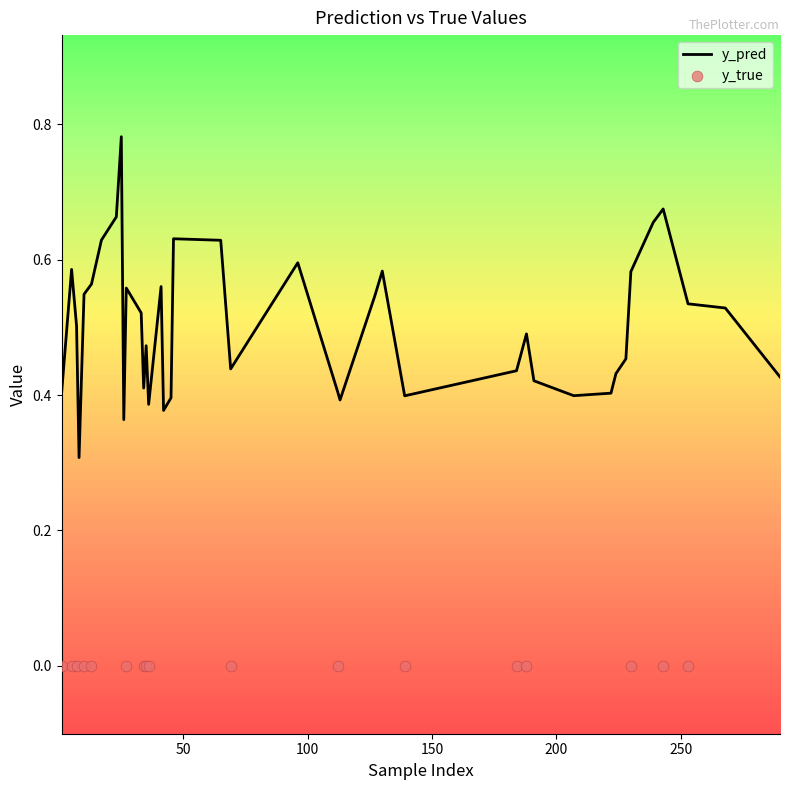

Which series has the largest total across all categories?

y_true